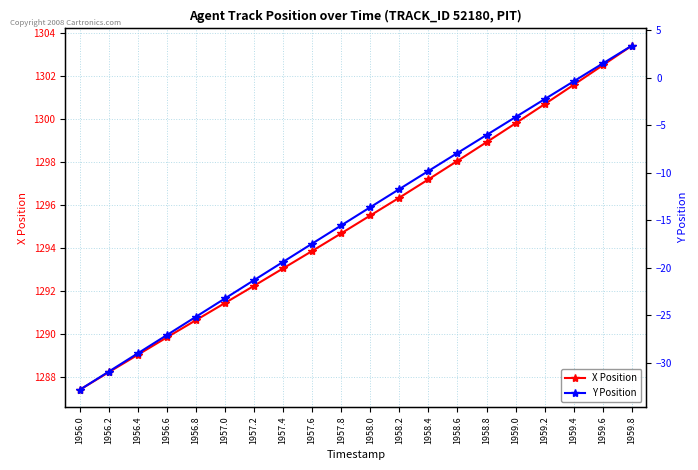

What is the difference between the maximum and minimum values in the X Position series?

16.0